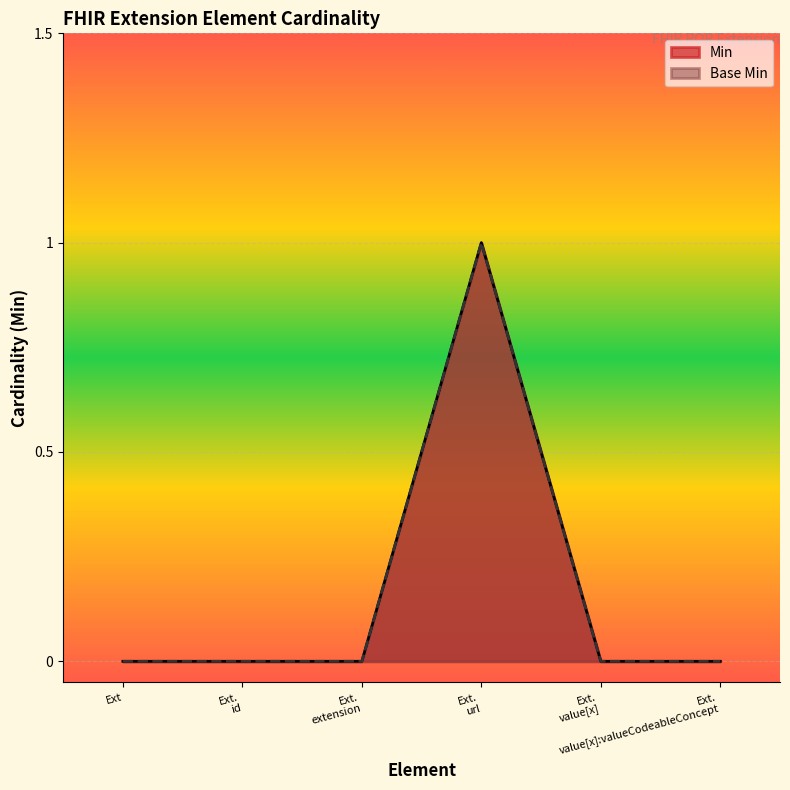

Reading right to left, list all the values displayed in this chart.

Base Min: 0	0	1	0	0	0
Min: 0	0	1	0	0	0